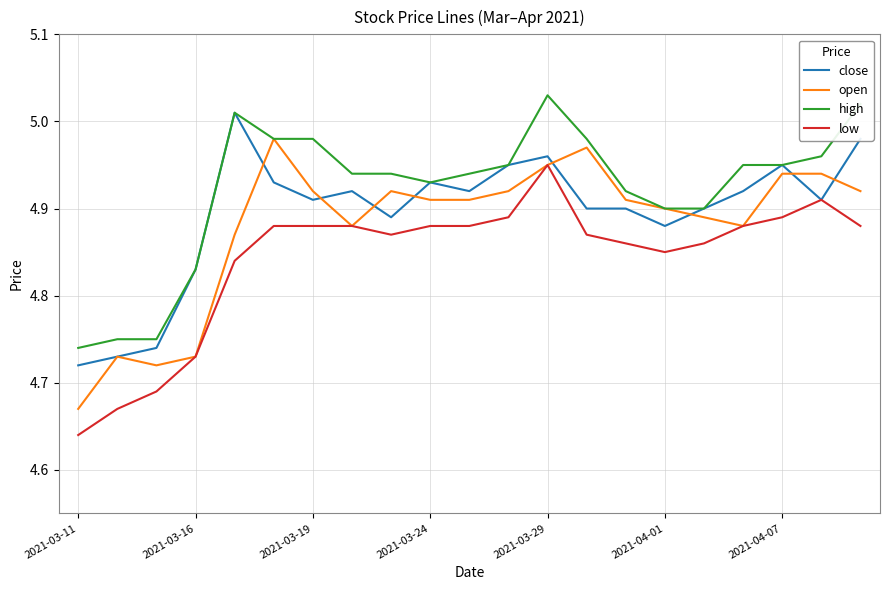

List the series in order of their peak value, highest first.

high, close, open, low